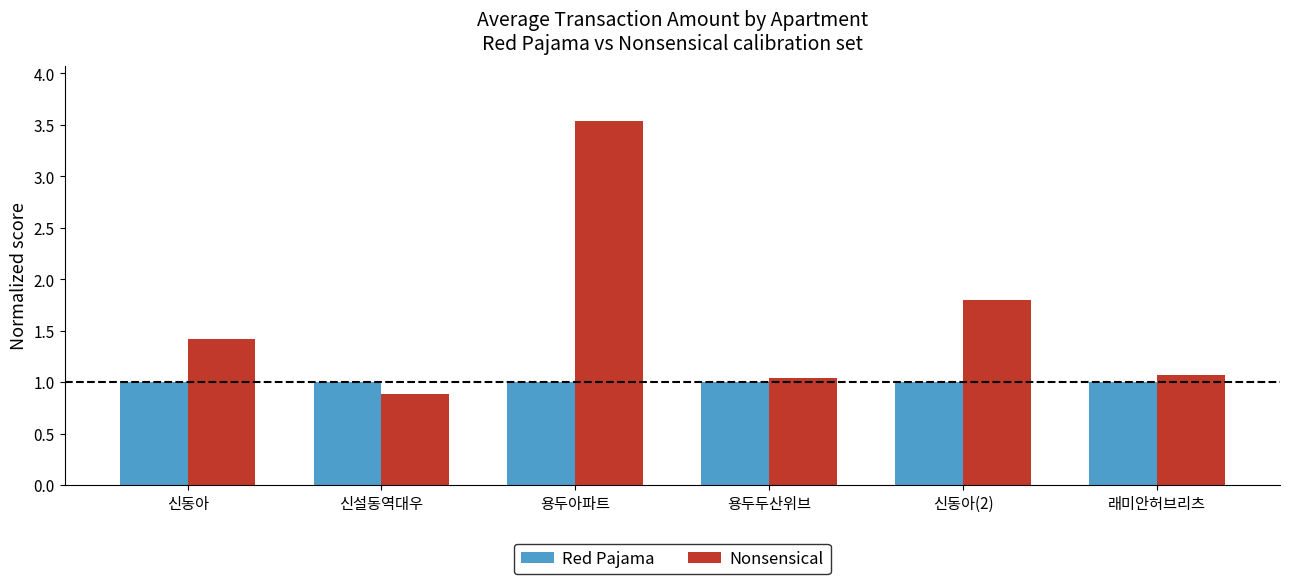

Reading left to right, extract all data points from this chart.

Red Pajama: 신동아=1.0	신설동역대우=1.0	용두아파트=1.0	용두두산위브=1.0	신동아(2)=1.0	래미안허브리츠=1.0
Nonsensical: 신동아=1.4	신설동역대우=0.9	용두아파트=3.5	용두두산위브=1.0	신동아(2)=1.8	래미안허브리츠=1.1